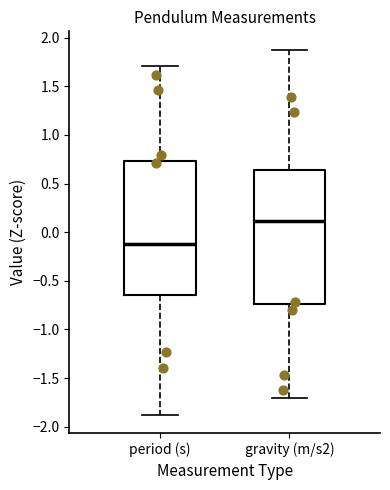

Reading left to right, read every box against the y-axis: the position of its median line, the range the box covers, and the ends of its whiskers. The values are not printed on the chart, so give them approximately, as read against the axis.

period (s): median -0.10, box -0.65 to 0.75, whiskers -1.90 to 1.70
gravity (m/s2): median 0.10, box -0.75 to 0.65, whiskers -1.70 to 1.90